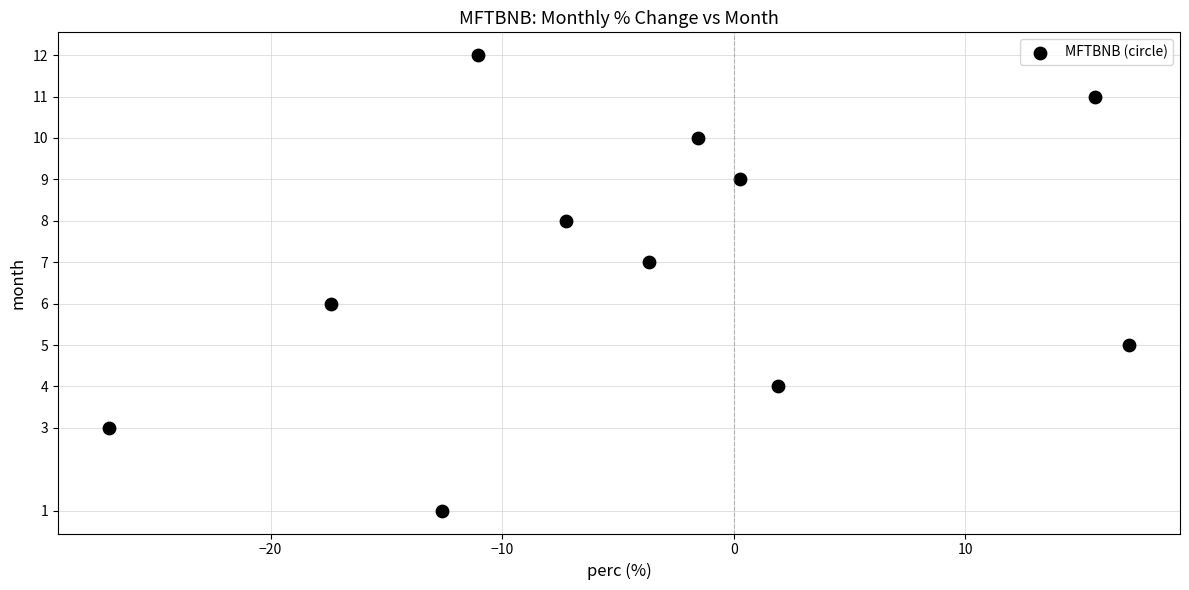

What is the range of Y values (max minus min)?

11